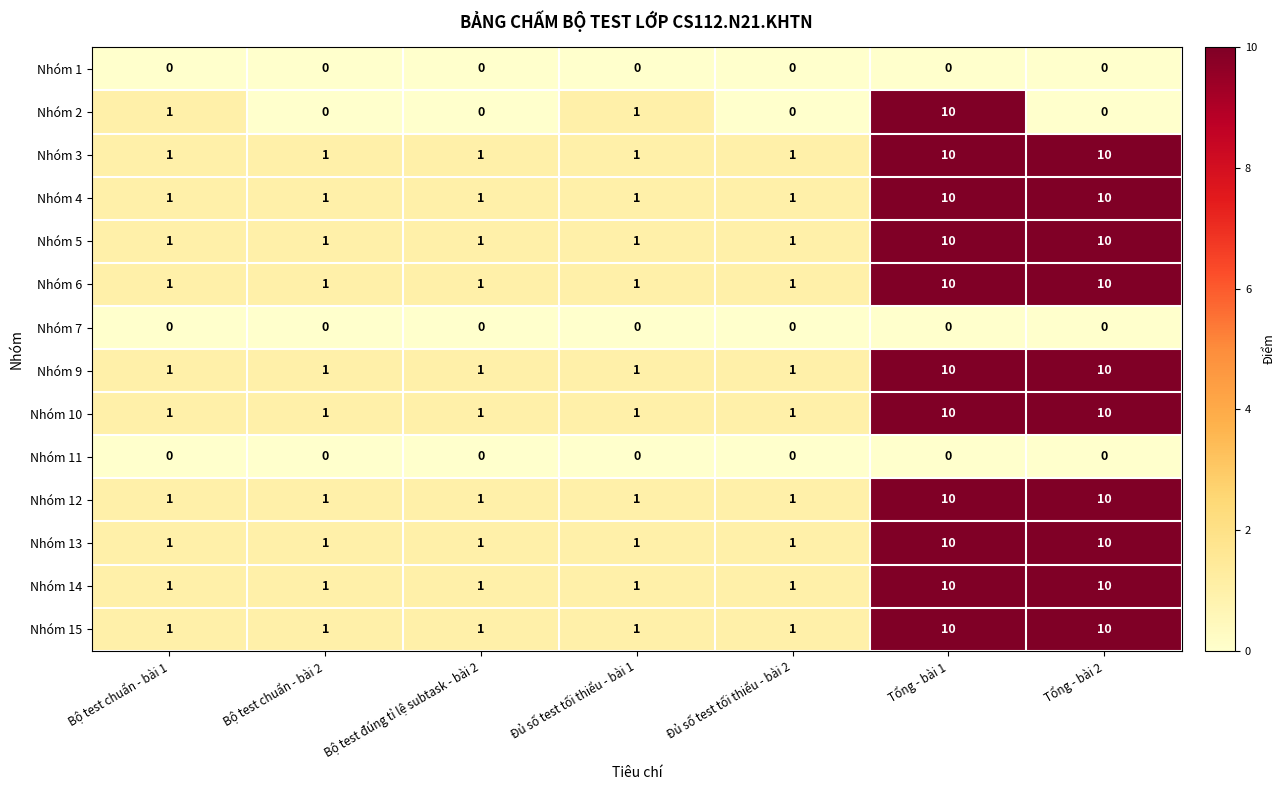

What is the maximum value shown in the chart?

10